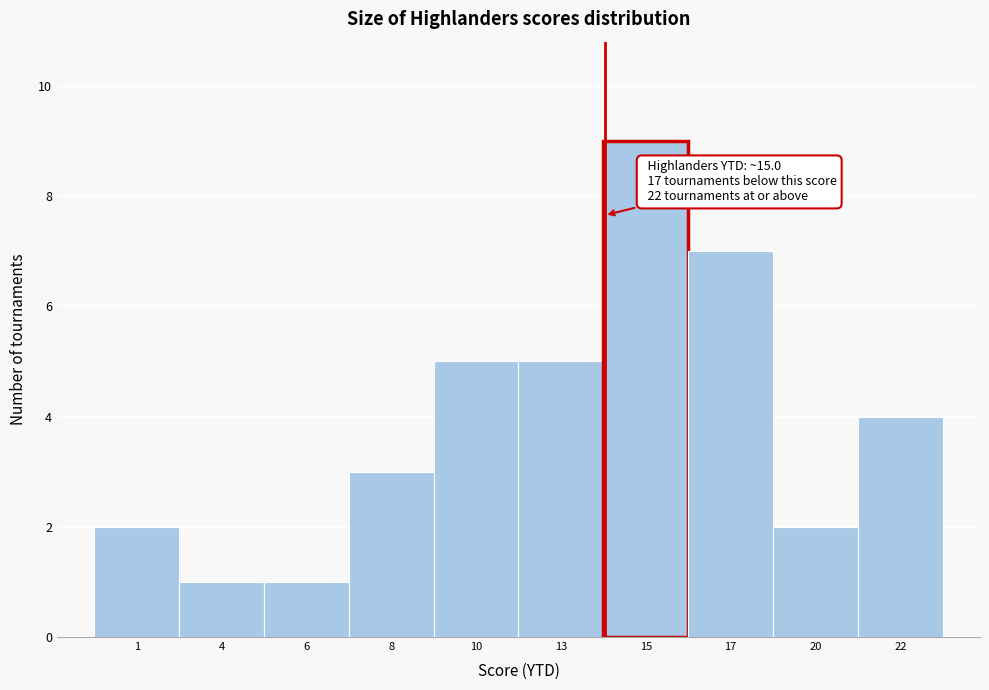

Reading right to left, extract all data points from this chart.

4	2	7	9	5	5	3	1	1	2